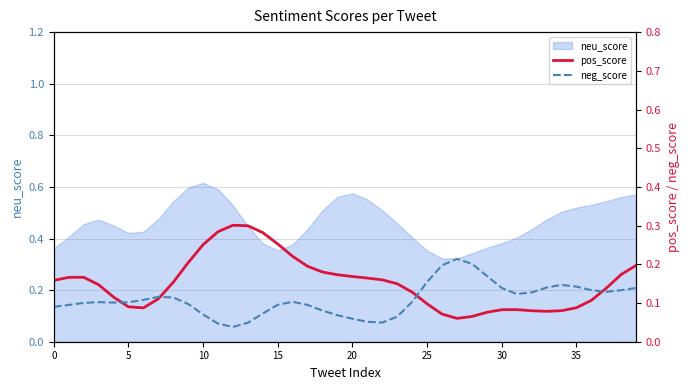

How many lines are shown in the chart?

2